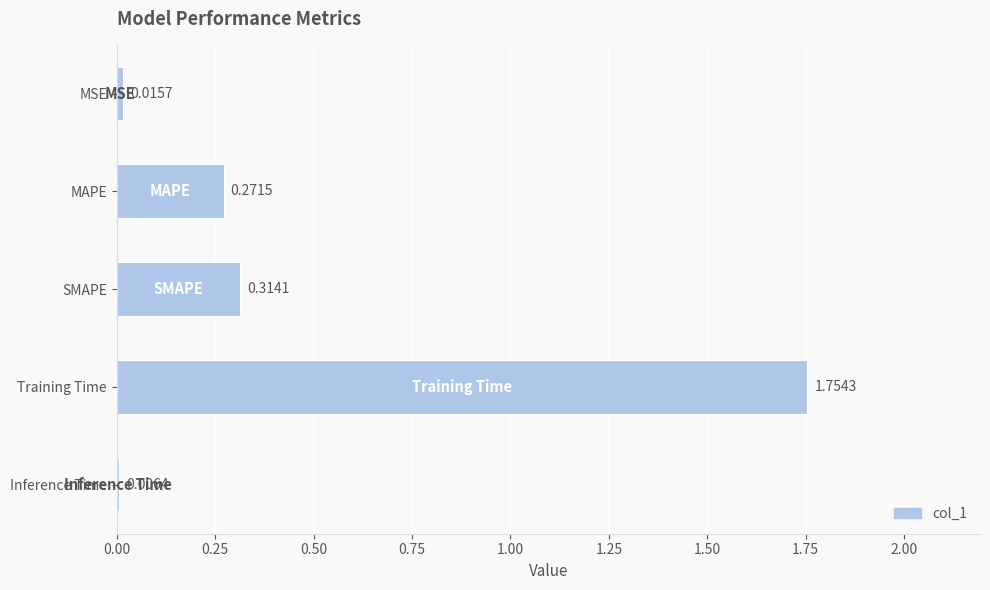

Does the chart contain stacked bars?

No